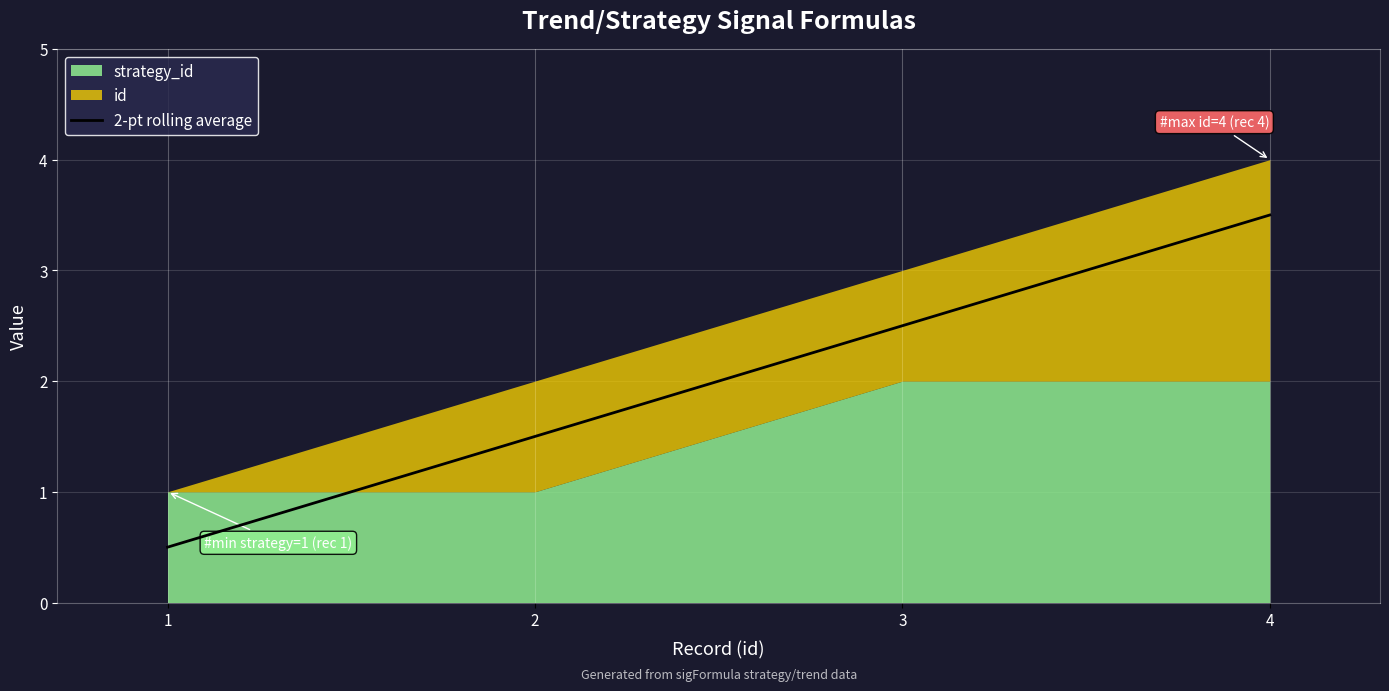

What is the lowest value of the 2-pt rolling average series?

0.5